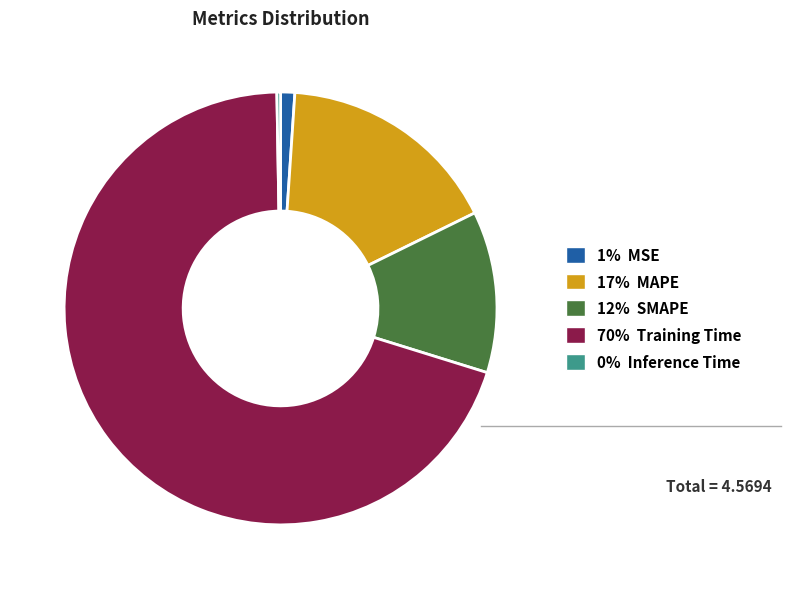

Does any single category account for the majority?

Yes